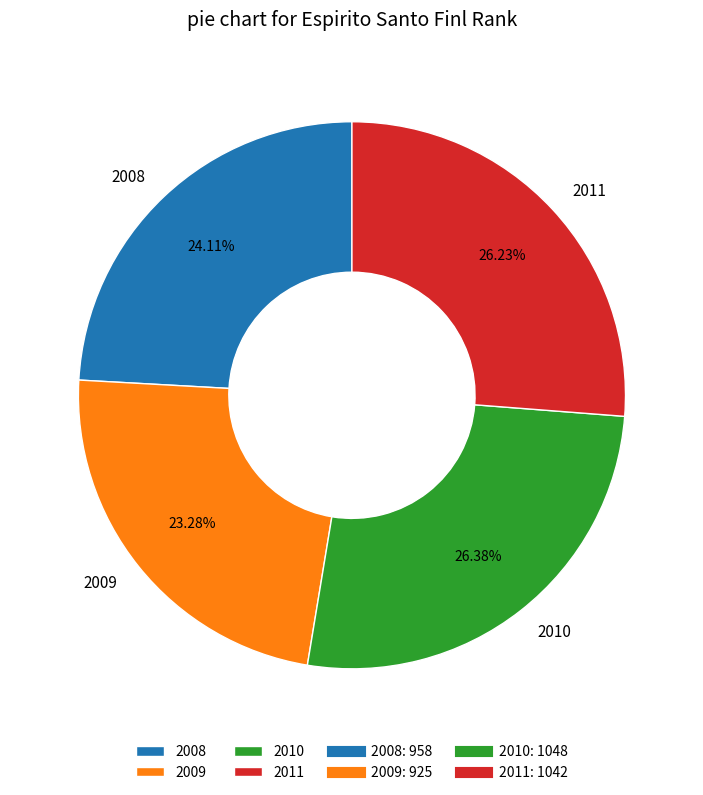

Does any single category account for the majority?

No